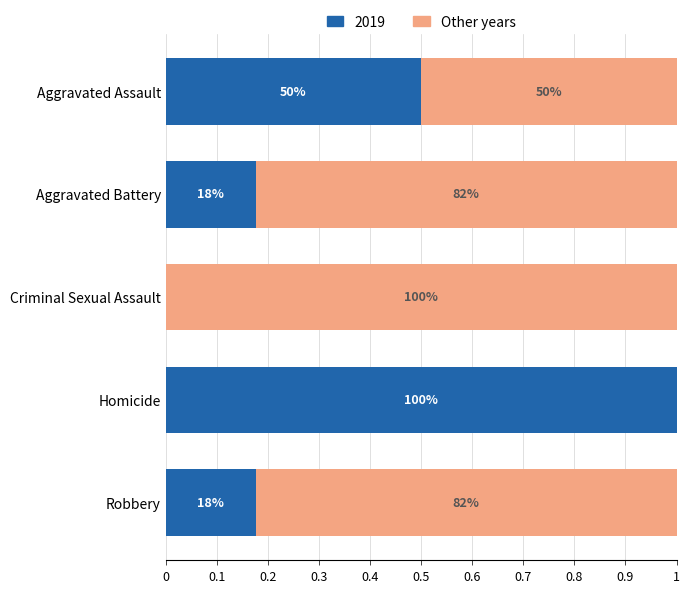

What are all the series names shown in the legend?

2019, Other years